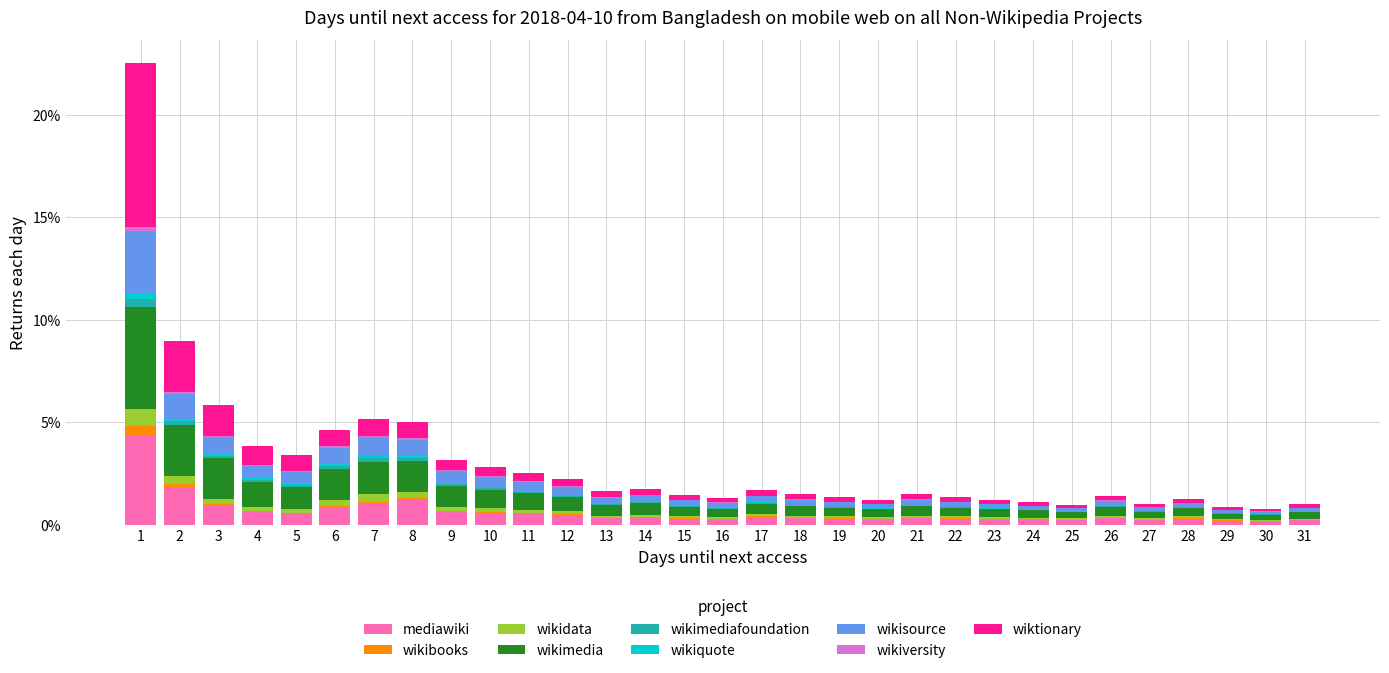

Is it true that mediawiki equals 0.5 at 12?

True